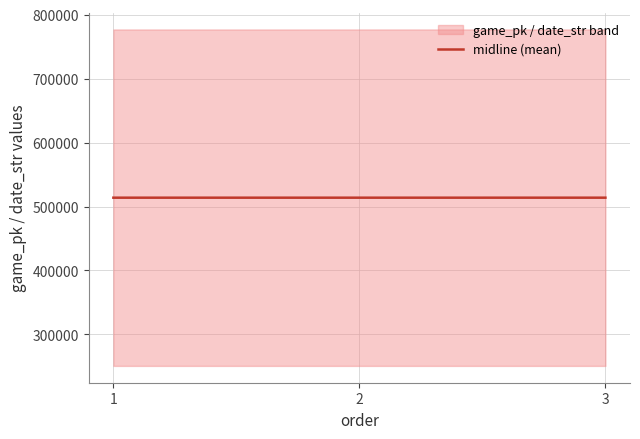

Between 3 and 1, which is larger?

3